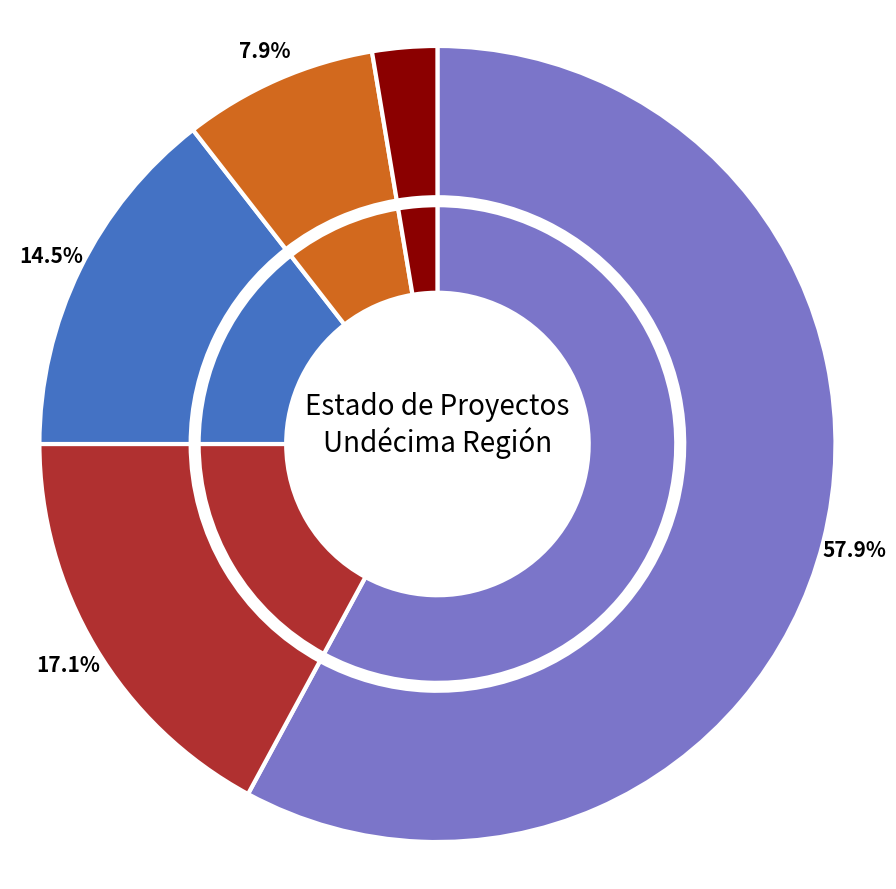

Which category has the biggest portion of the pie?

Aprobado